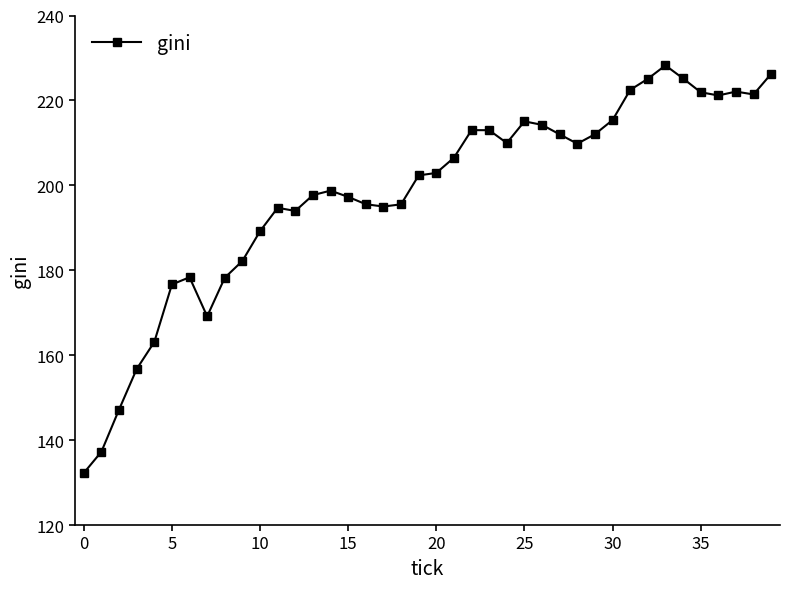

What is the minimum value shown in the chart?

132.3